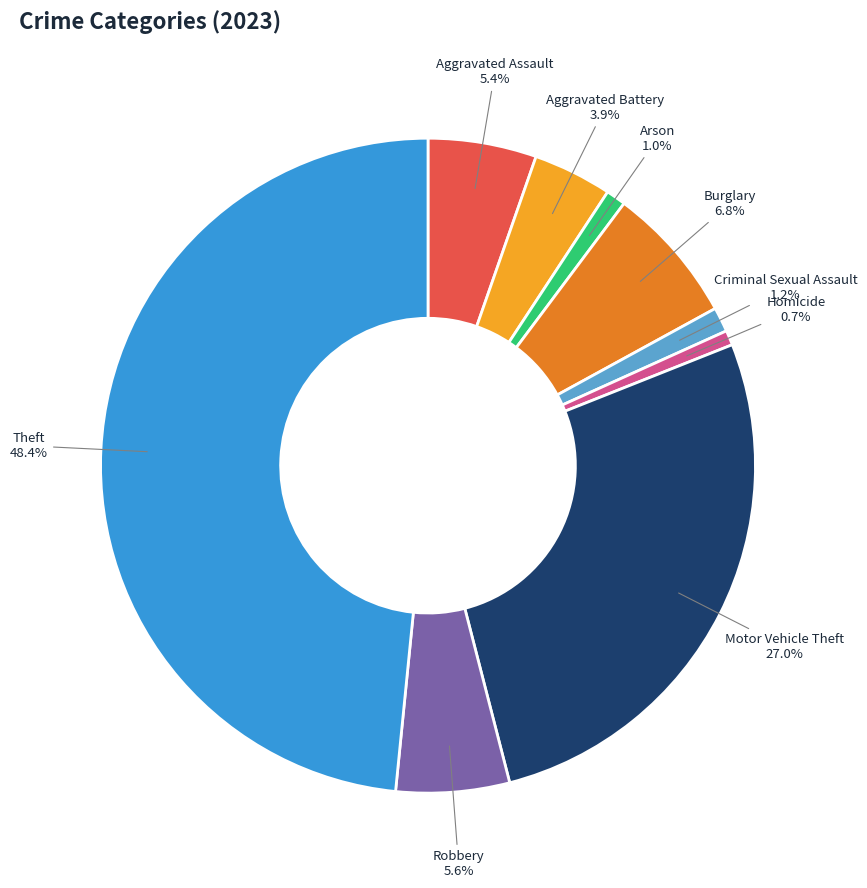

Is there any slice that represents more than half of the pie?

No